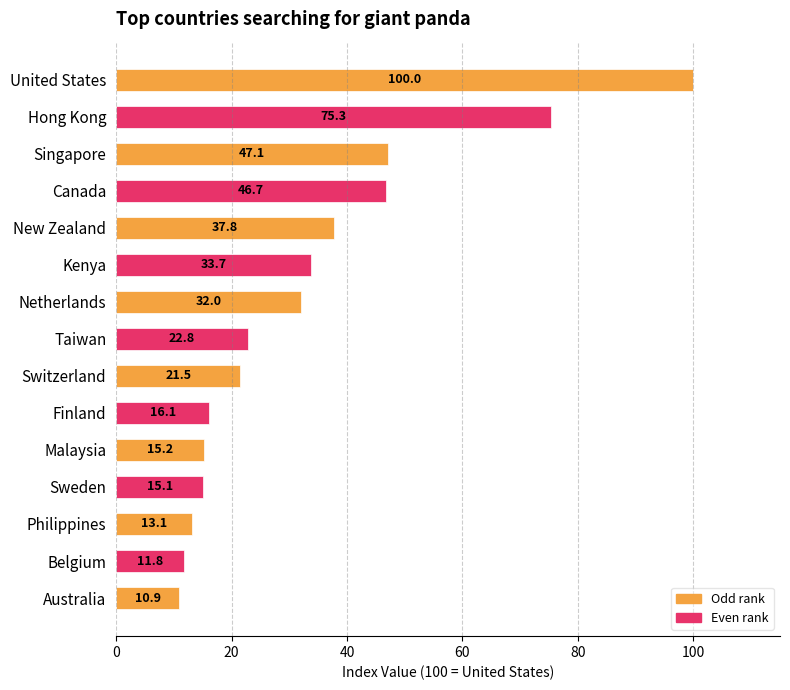

What is the label of the 5th bar from the bottom?

Malaysia